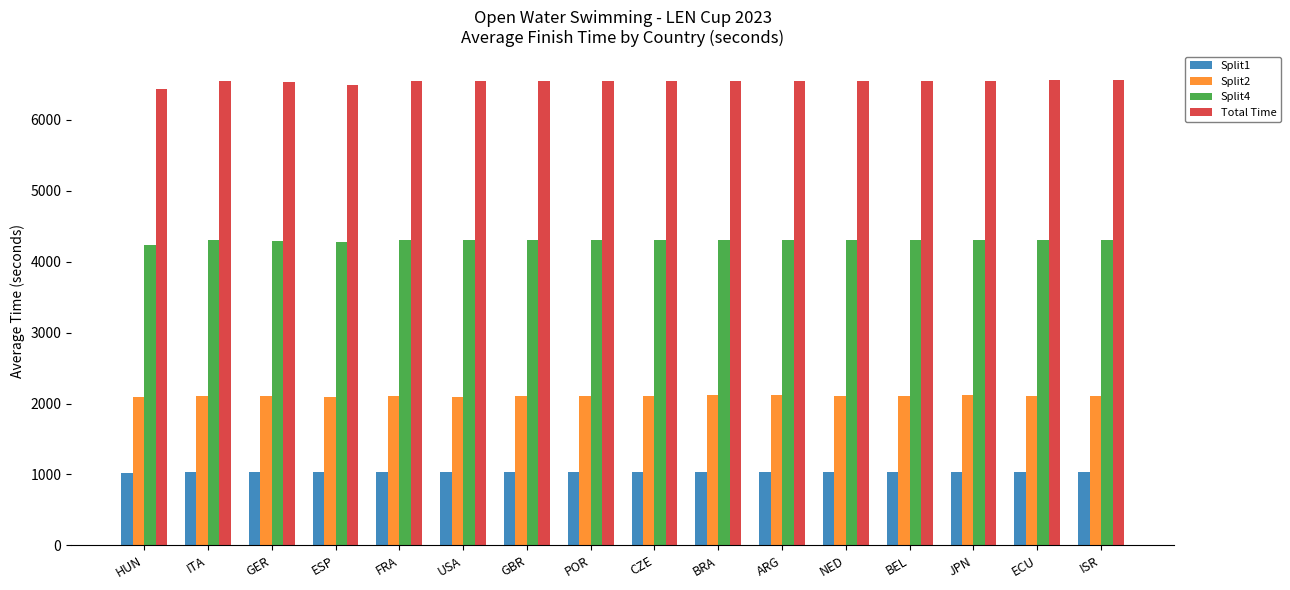

What is the maximum value for Total Time?

6563.3